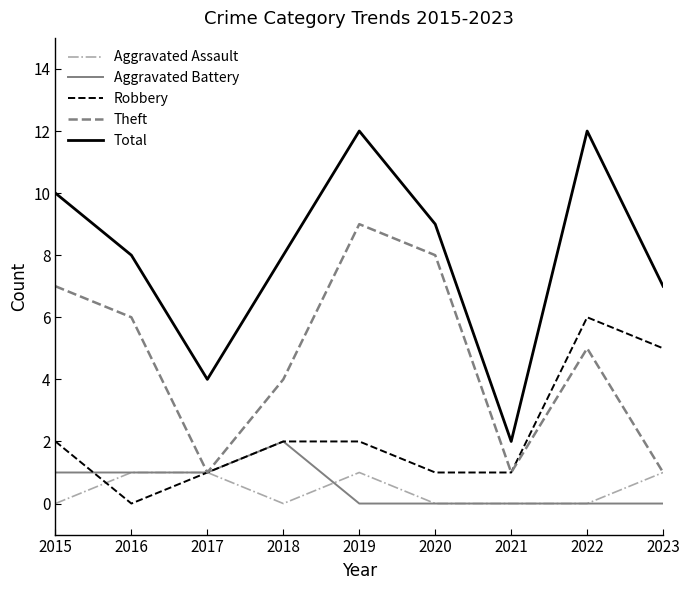

Rank the series by their maximum value, from highest to lowest.

Total, Theft, Robbery, Aggravated Battery, Aggravated Assault